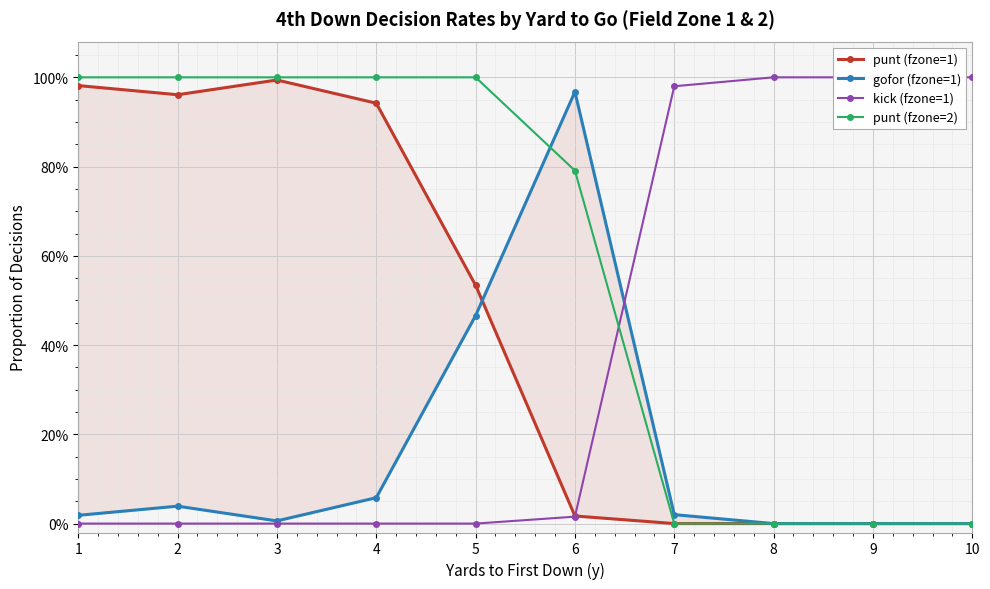

Reading left to right, list all the values displayed in this chart.

punt (fzone=1): 1=1.0	2=1.0	3=1.0	4=0.9	5=0.5	6=0.0	7=0.0	8=0.0	9=0.0	10=0.0
gofor (fzone=1): 1=0.0	2=0.0	3=0.0	4=0.1	5=0.5	6=1.0	7=0.0	8=0.0	9=0.0	10=0.0
kick (fzone=1): 1=0.0	2=0.0	3=0.0	4=0.0	5=0.0	6=0.0	7=1.0	8=1.0	9=1.0	10=1.0
punt (fzone=2): 1=1.0	2=1.0	3=1.0	4=1.0	5=1.0	6=0.8	7=0.0	8=0.0	9=0.0	10=0.0